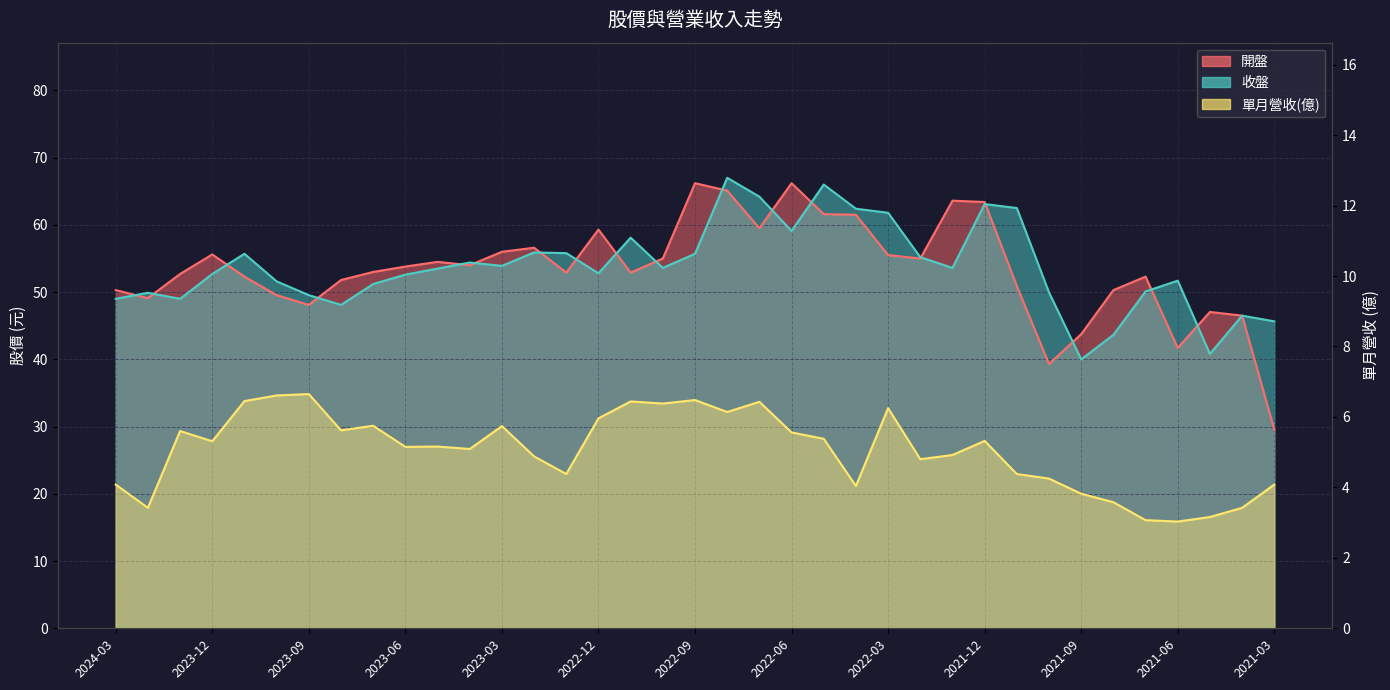

Which category has the lowest value in the 開盤 series?

2021-03